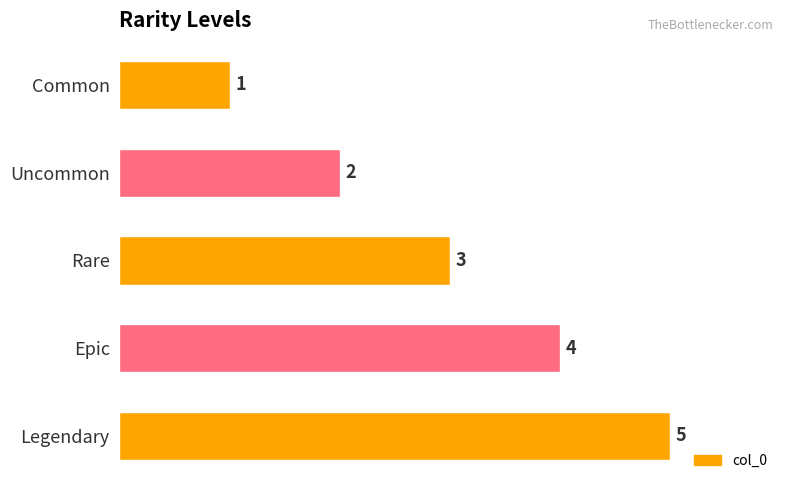

The chart shows a value of 5 at Rare. True or false?

False